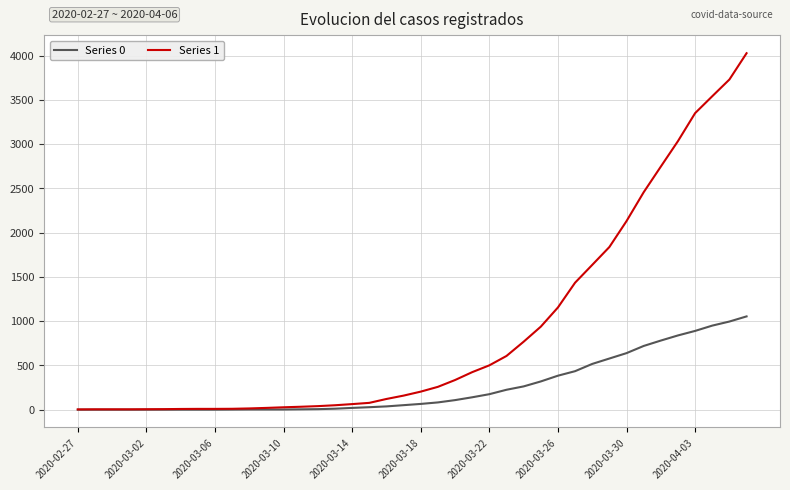

Which series has the widest spread of values?

Series 1